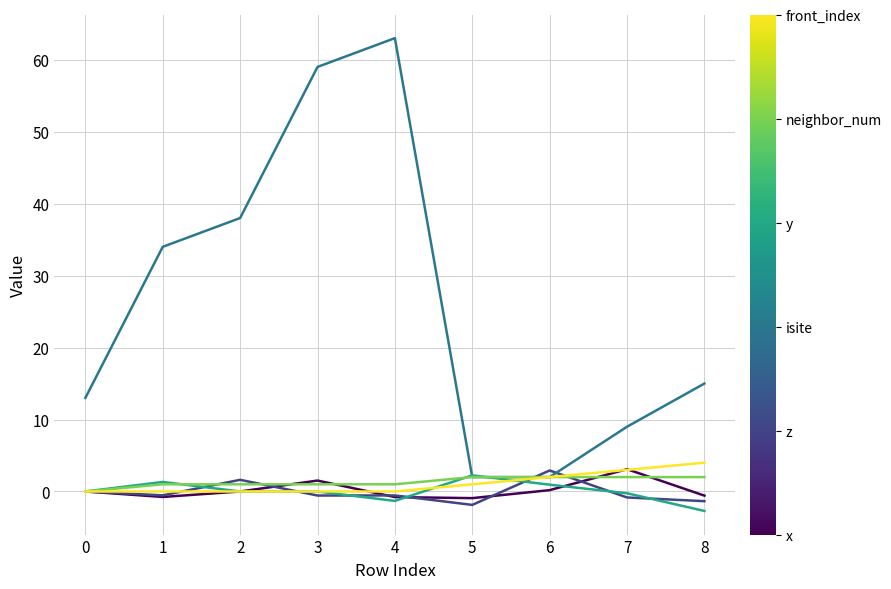

What is the minimum value shown in the chart?

-2.7